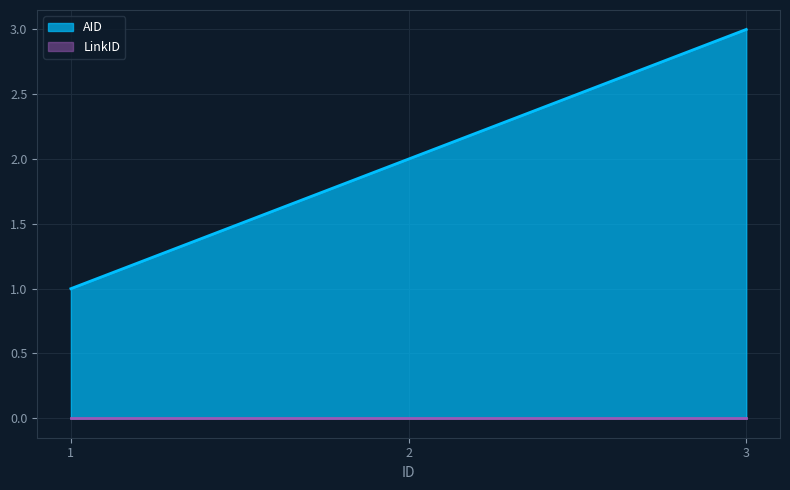

How many lines are shown in the chart?

2